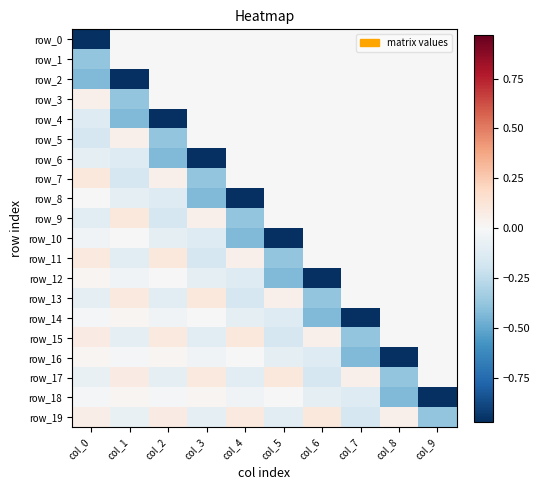

Where does the row_19 series first go above 0?

col_0